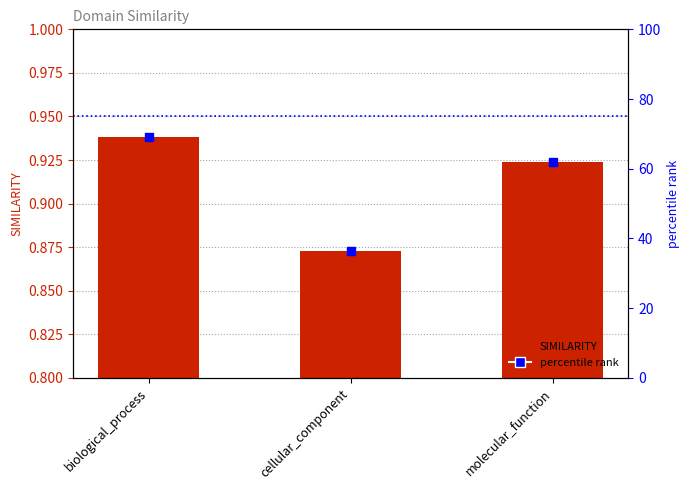

What is the total value across all series at biological_process?

70.0